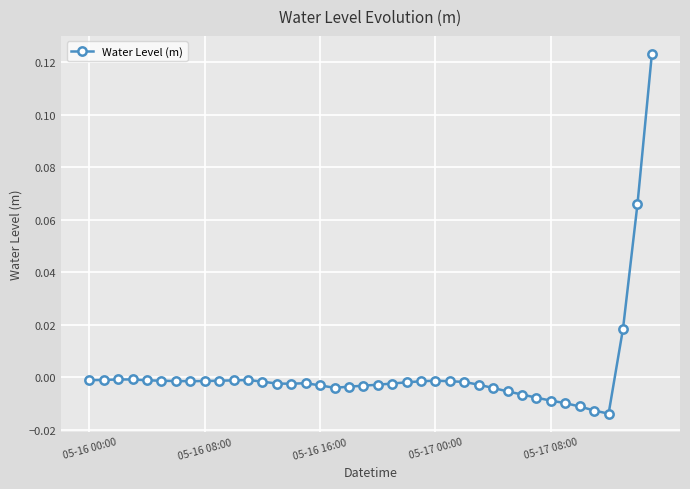

True or false: the data has more than 2 interior local peaks.

True